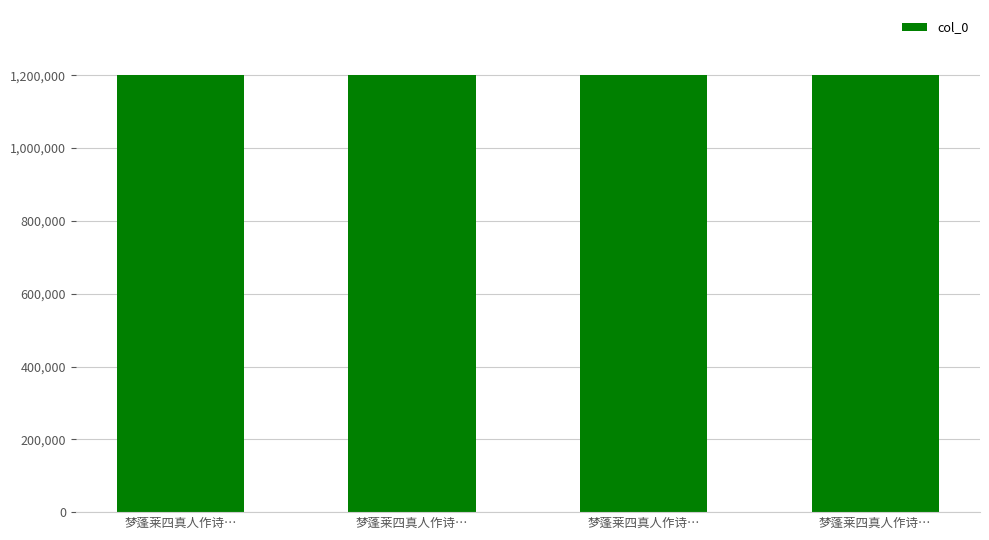

How many bars are there in total?

4